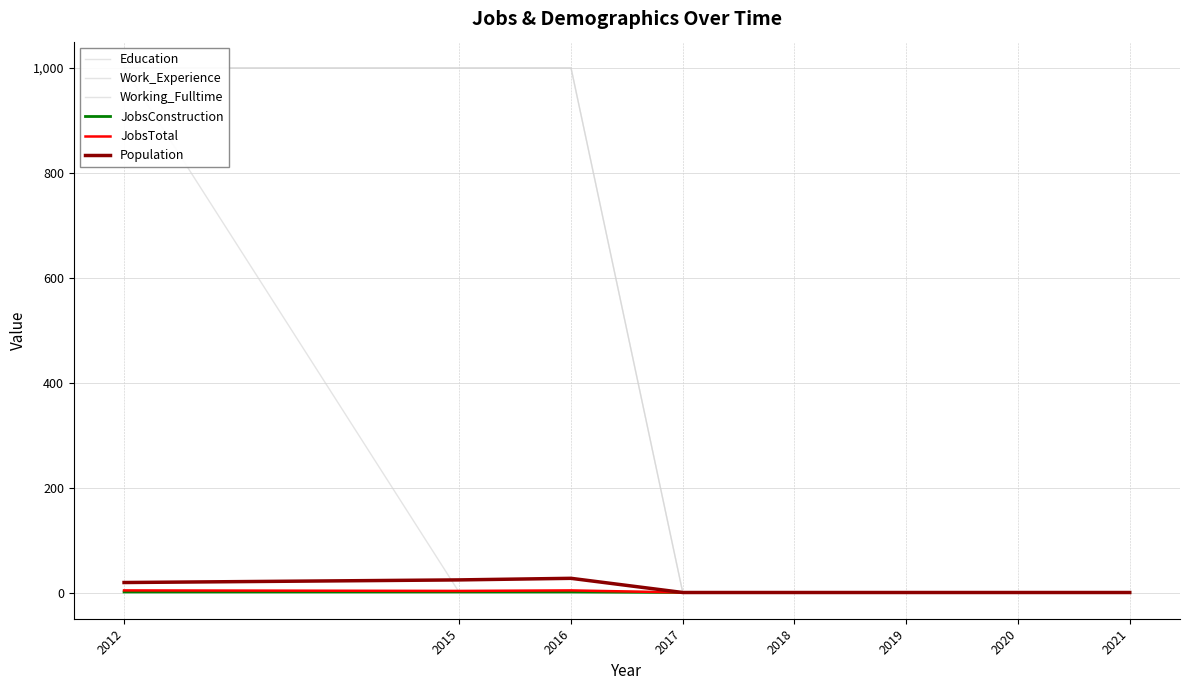

What is the sum of the JobsTotal values at 2020 and 2017?

2